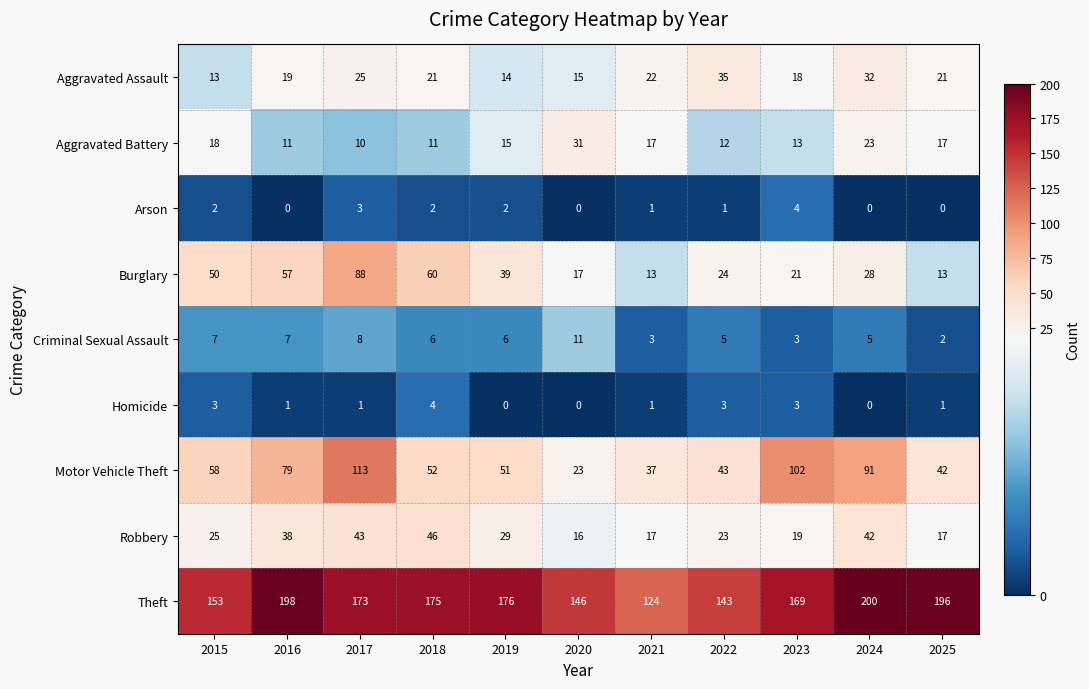

At which category is the sum across all series the highest?

2017